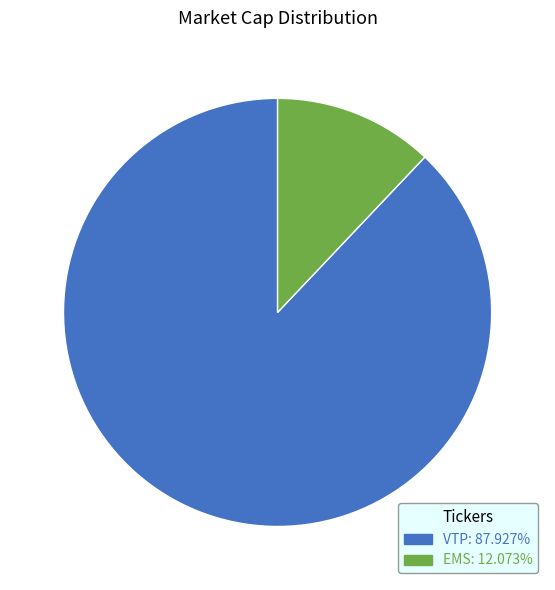

Is the sum of VTP and EMS greater than half?

Yes